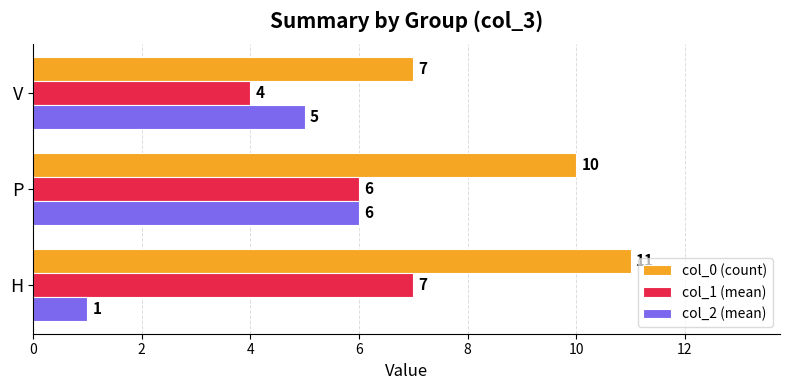

What is the difference between the maximum and minimum values in the col_0 (count) series?

4